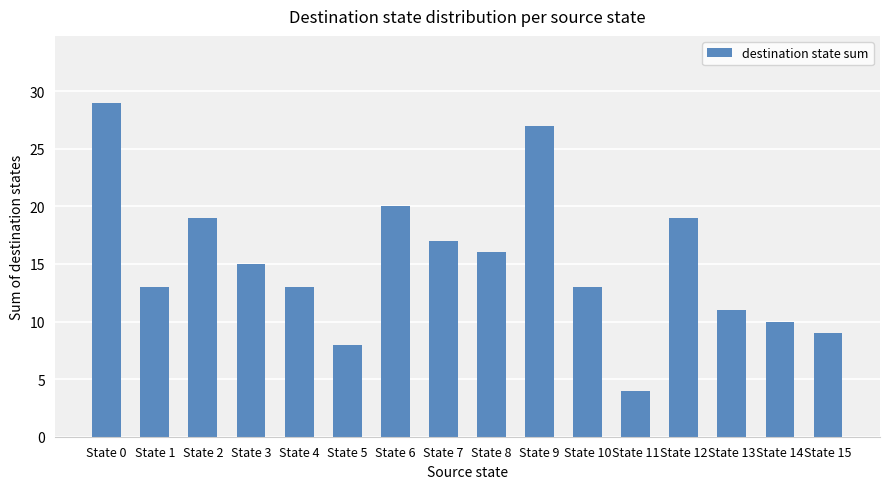

What is the sum of the values at State 0 and State 6?

49